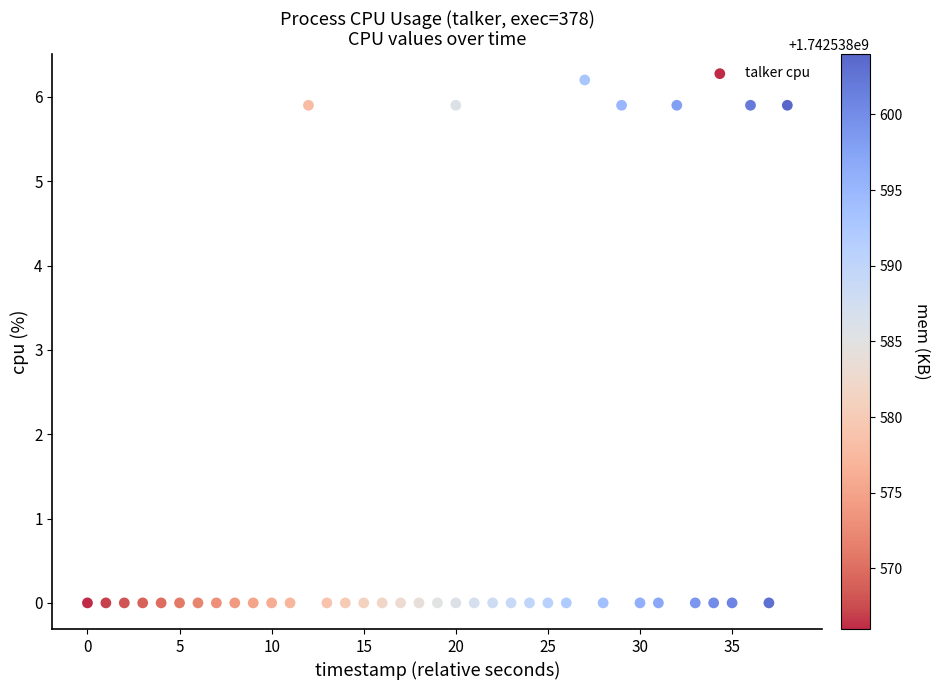

What is the range of X values (max minus min)?

38.0